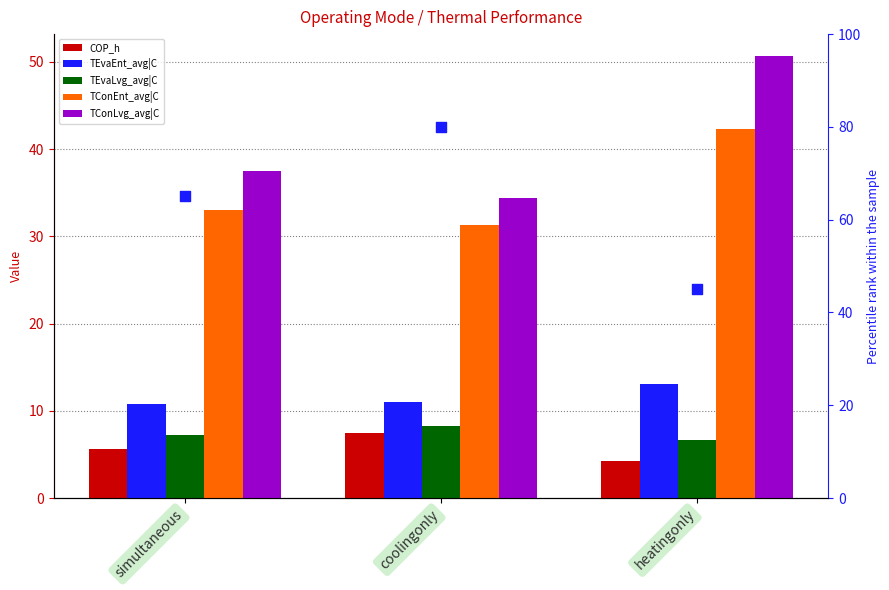

At how many categories does at least one series exceed 18?

3